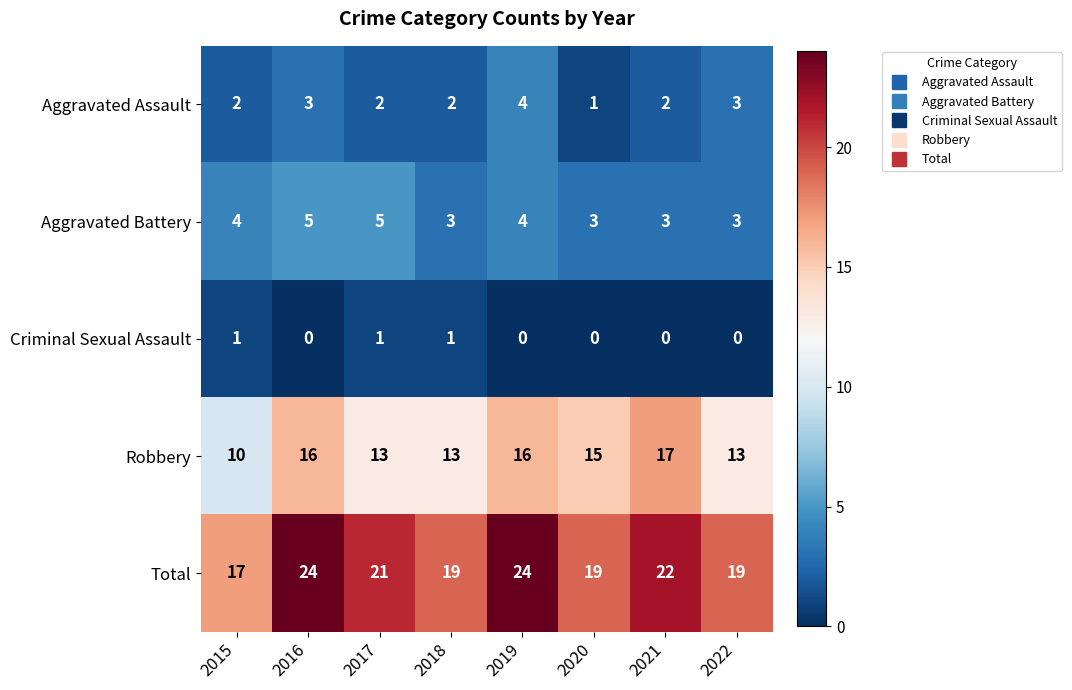

What value does the Total series have at 2015?

17